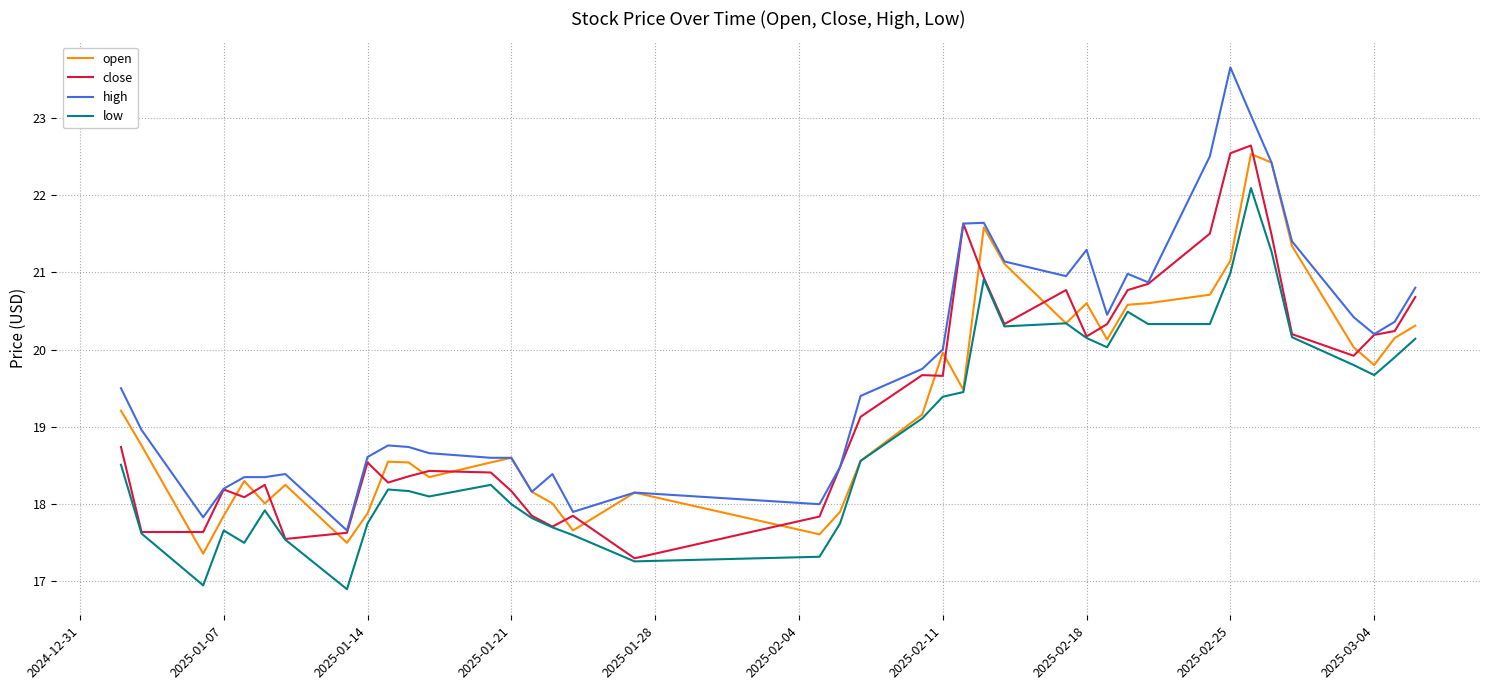

What is the maximum value for open?

22.5